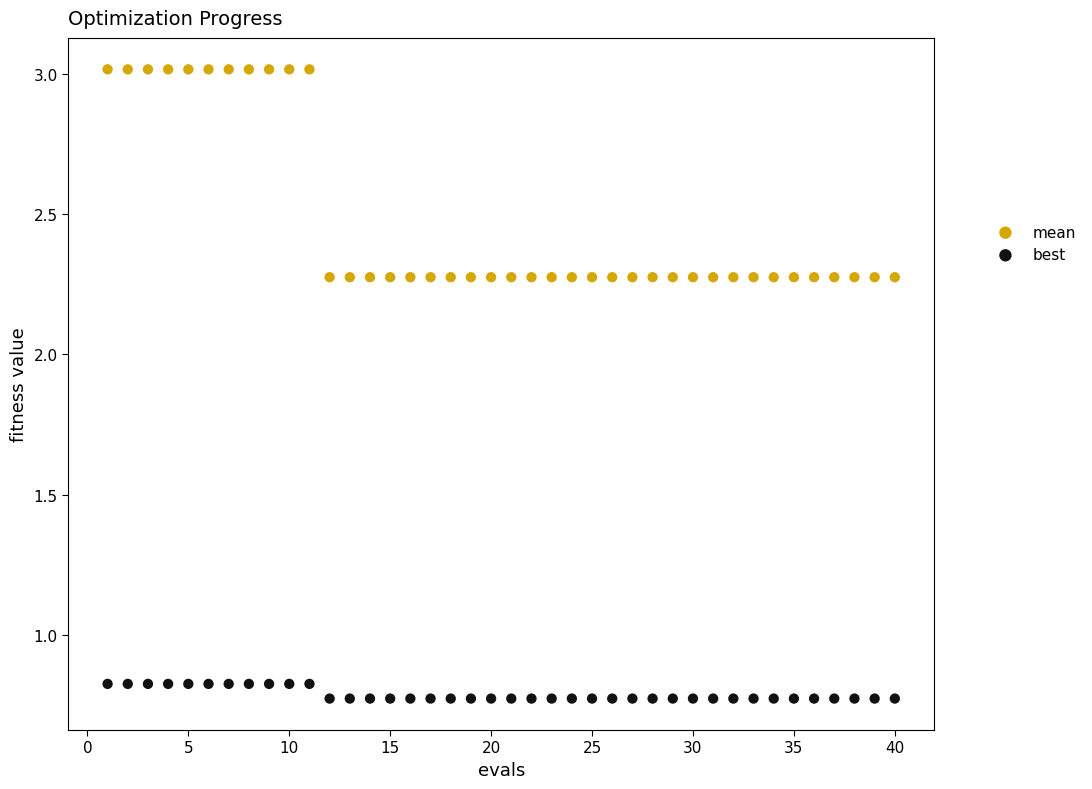

Which series reaches the minimum Y coordinate?

best